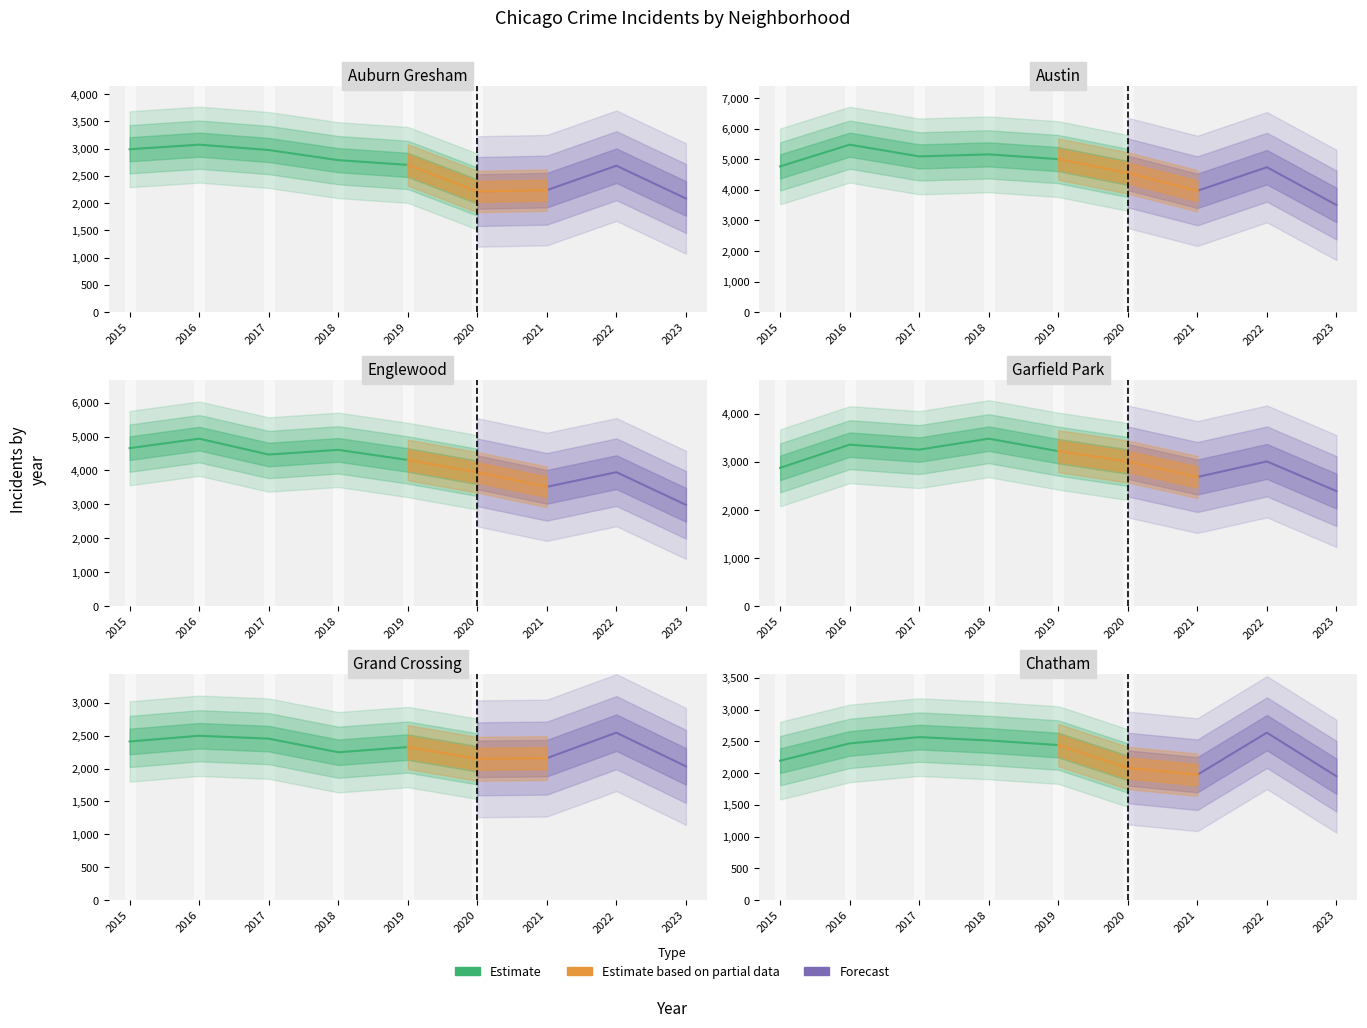

True or false: Garfield Park and Austin cross at least once.

False